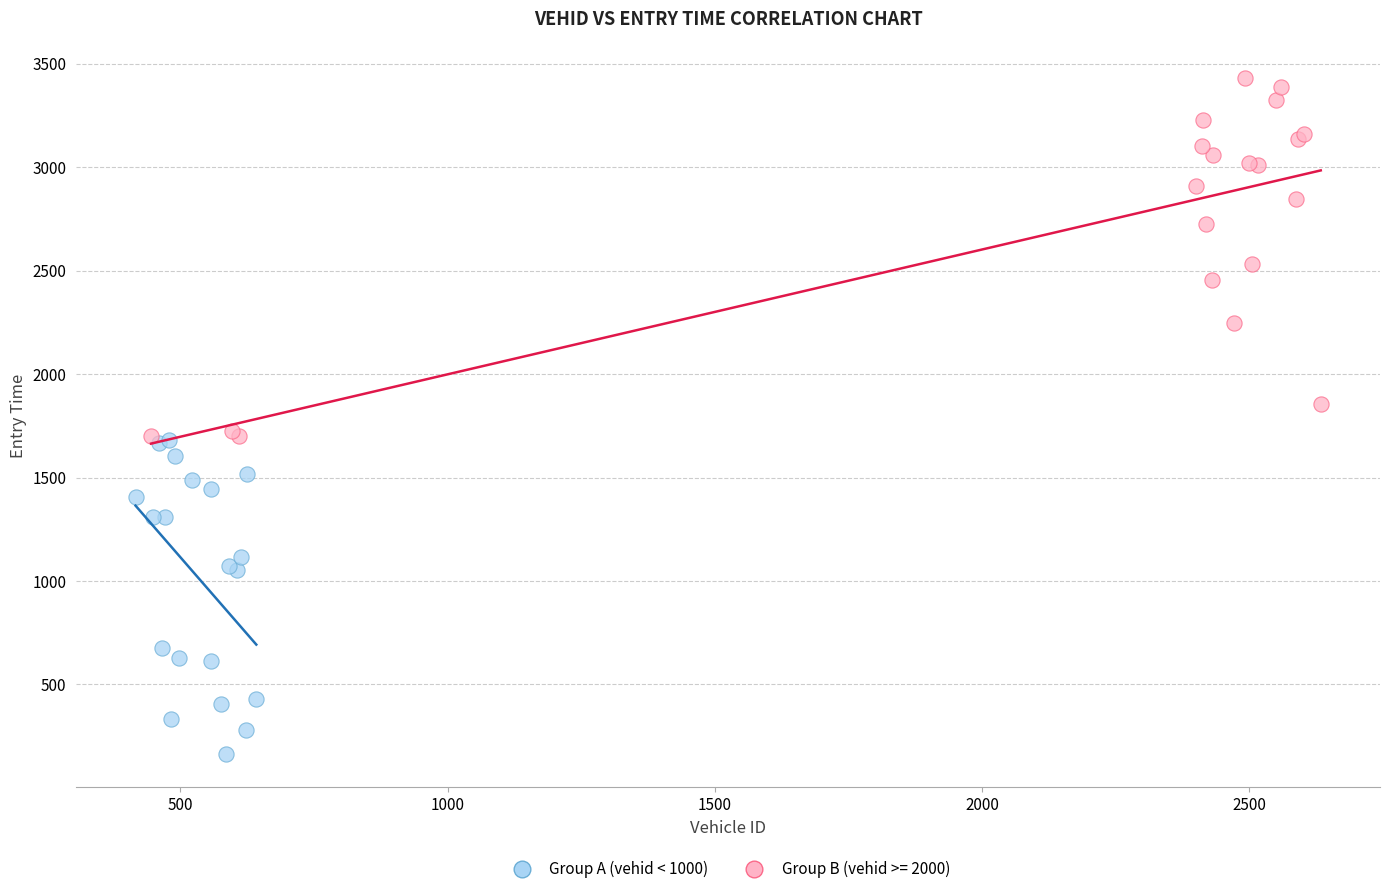

Which series contains the lowest Y value?

Group A (vehid < 1000)